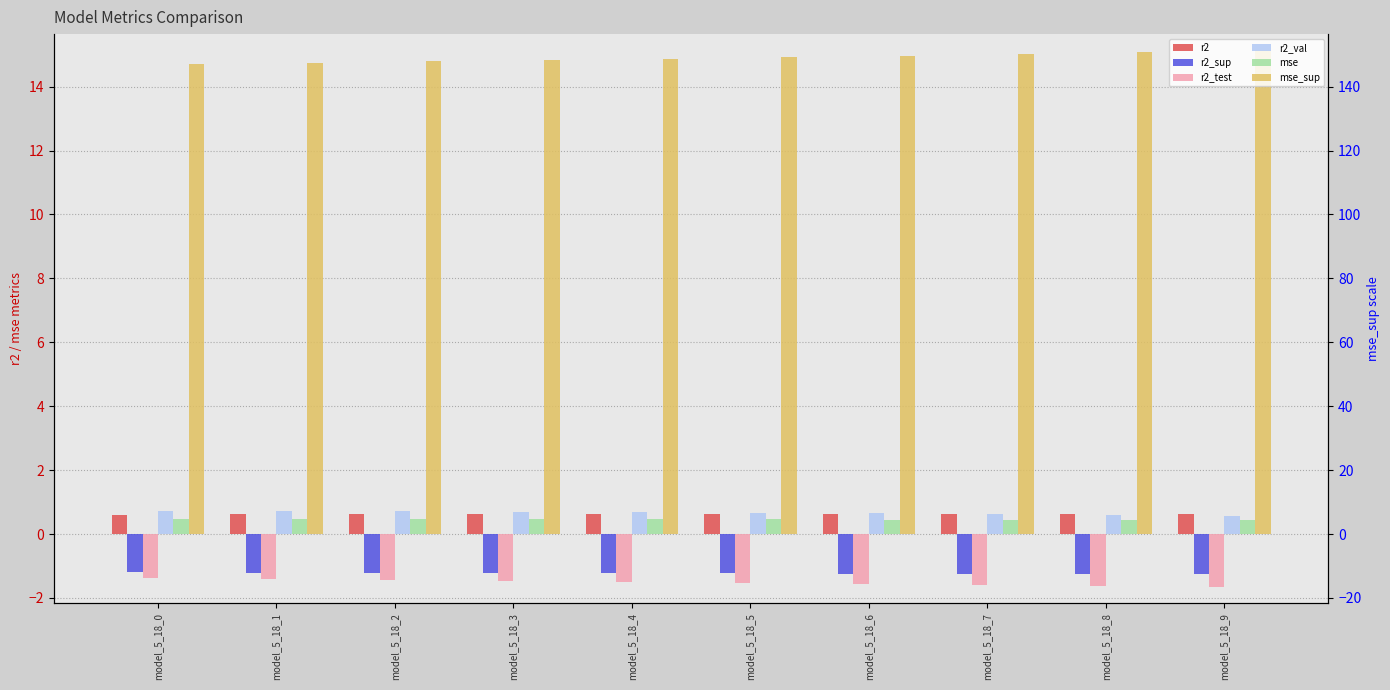

Reading right to left, list all the values displayed in this chart.

r2: model_5_18_9=0.6	model_5_18_8=0.6	model_5_18_7=0.6	model_5_18_6=0.6	model_5_18_5=0.6	model_5_18_4=0.6	model_5_18_3=0.6	model_5_18_2=0.6	model_5_18_1=0.6	model_5_18_0=0.6
r2_sup: model_5_18_9=-1.3	model_5_18_8=-1.3	model_5_18_7=-1.2	model_5_18_6=-1.2	model_5_18_5=-1.2	model_5_18_4=-1.2	model_5_18_3=-1.2	model_5_18_2=-1.2	model_5_18_1=-1.2	model_5_18_0=-1.2
r2_test: model_5_18_9=-1.7	model_5_18_8=-1.6	model_5_18_7=-1.6	model_5_18_6=-1.6	model_5_18_5=-1.5	model_5_18_4=-1.5	model_5_18_3=-1.5	model_5_18_2=-1.4	model_5_18_1=-1.4	model_5_18_0=-1.4
r2_val: model_5_18_9=0.6	model_5_18_8=0.6	model_5_18_7=0.6	model_5_18_6=0.6	model_5_18_5=0.7	model_5_18_4=0.7	model_5_18_3=0.7	model_5_18_2=0.7	model_5_18_1=0.7	model_5_18_0=0.7
mse: model_5_18_9=0.5	model_5_18_8=0.5	model_5_18_7=0.5	model_5_18_6=0.5	model_5_18_5=0.5	model_5_18_4=0.5	model_5_18_3=0.5	model_5_18_2=0.5	model_5_18_1=0.5	model_5_18_0=0.5
mse_sup: model_5_18_9=15.1	model_5_18_8=15.1	model_5_18_7=15.0	model_5_18_6=15.0	model_5_18_5=14.9	model_5_18_4=14.9	model_5_18_3=14.8	model_5_18_2=14.8	model_5_18_1=14.7	model_5_18_0=14.7